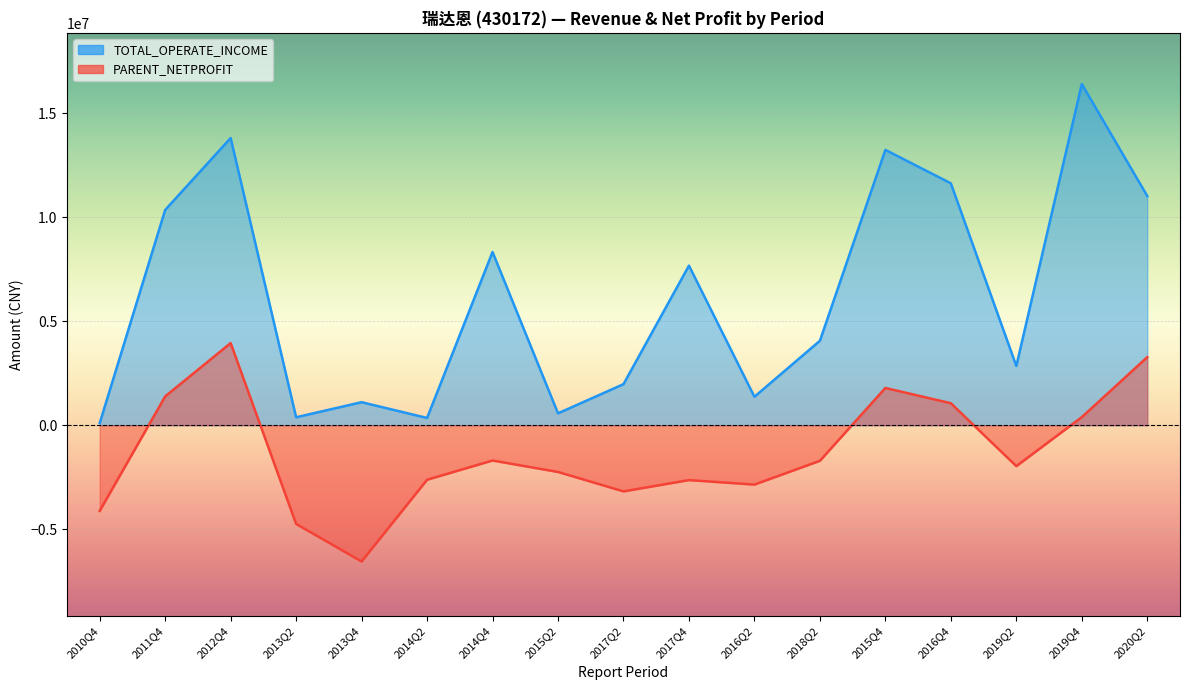

Rank the series at 2014Q2 from lowest to highest value.

PARENT_NETPROFIT, TOTAL_OPERATE_INCOME